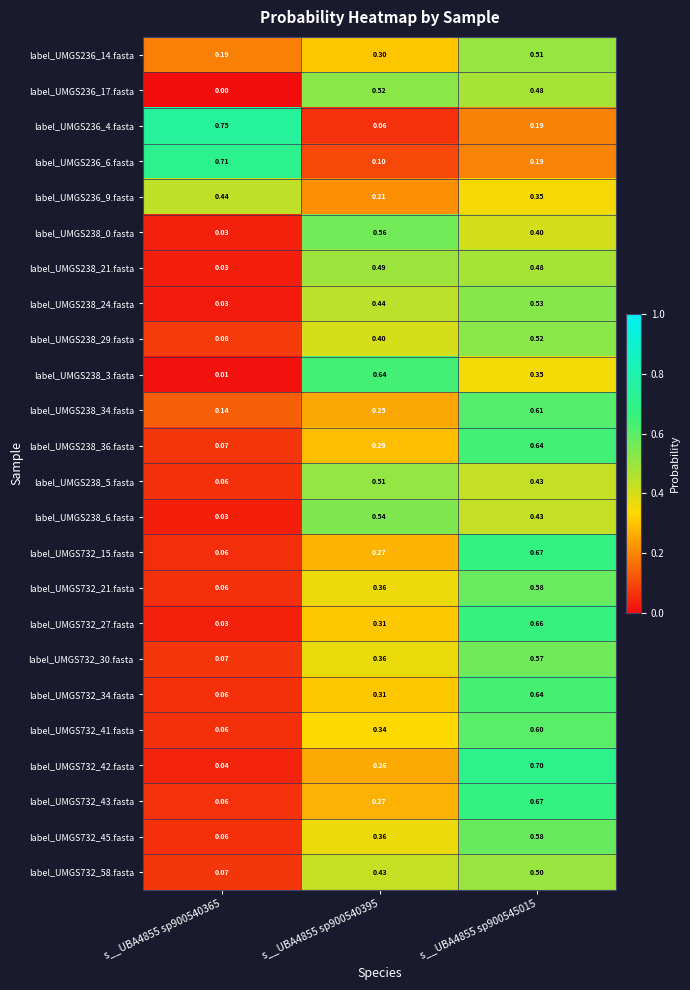

Is the value of label_UMGS238_0.fasta at s__UBA4855 sp900540365 greater than the value of label_UMGS732_42.fasta at s__UBA4855 sp900545015?

No